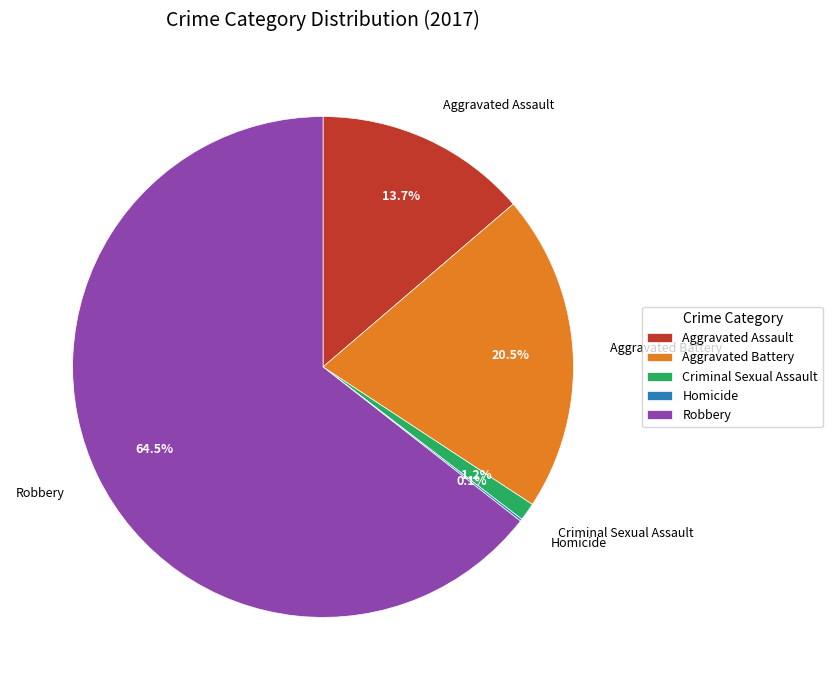

Which slice is the largest?

Robbery